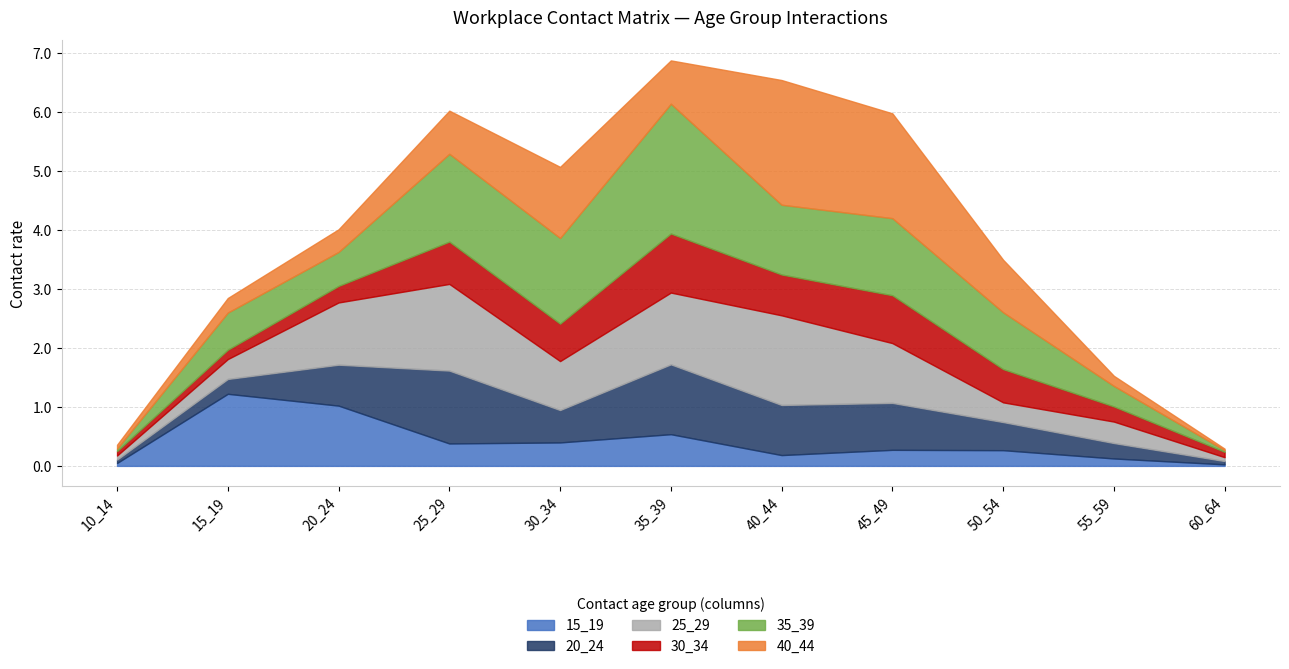

What is the total value across all series at 35_39?

6.9